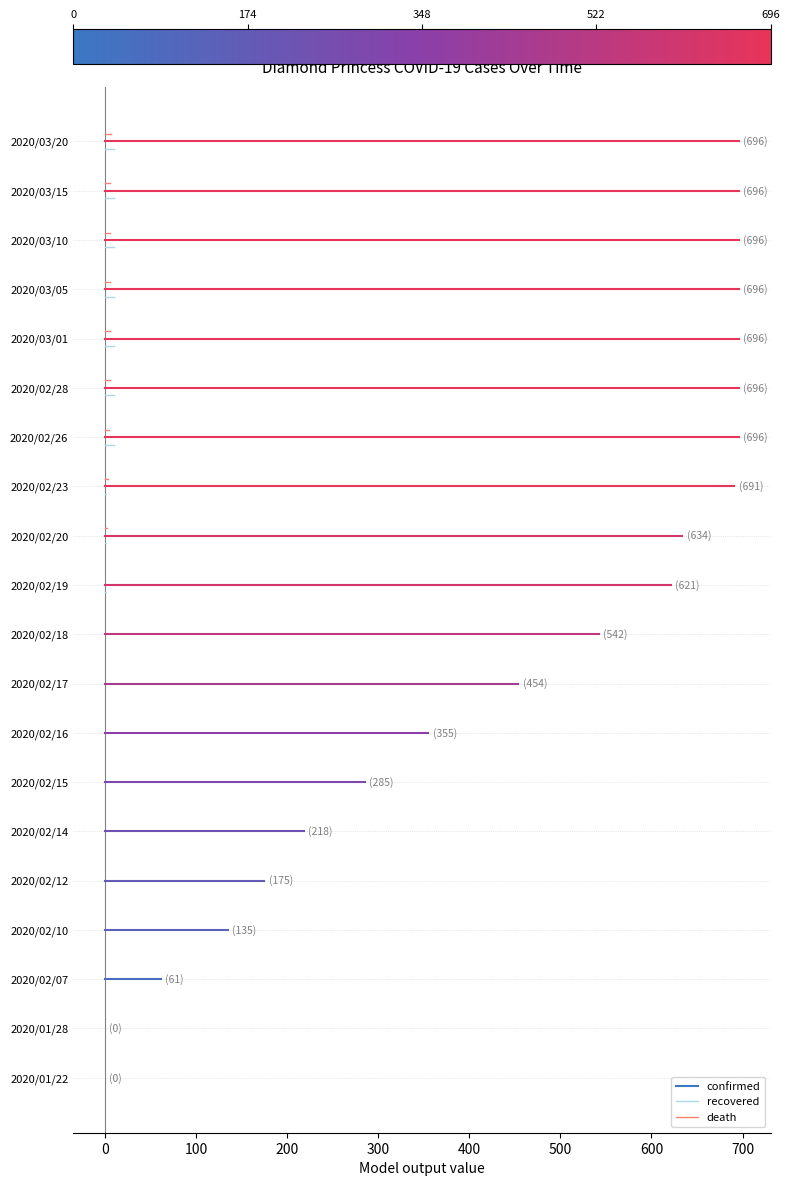

What is the value of the death point at the 1st from the left?

0.1